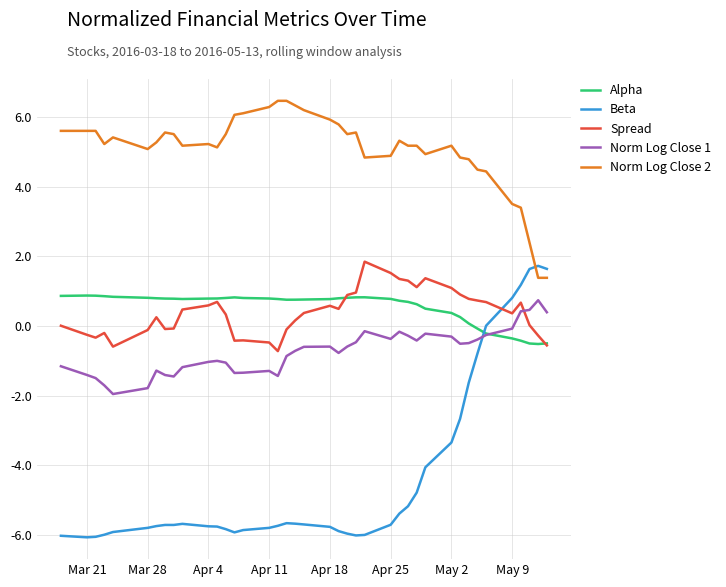

Rank the series by their maximum value, from highest to lowest.

Norm Log Close 2, Spread, Beta, Alpha, Norm Log Close 1